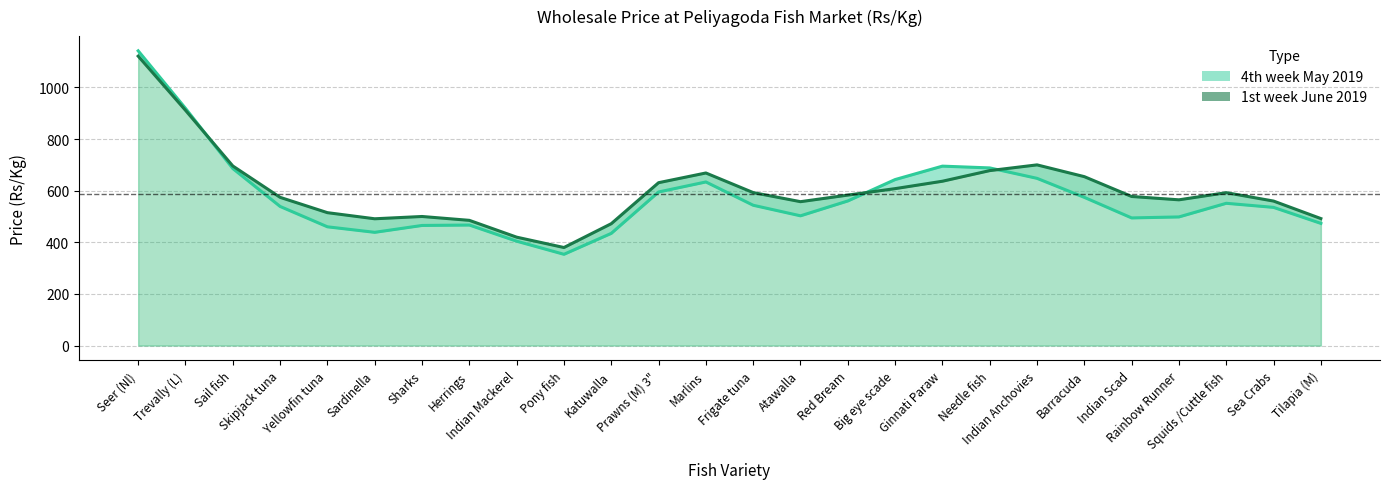

How many data points in 4th week May 2019 are less than 543?

13